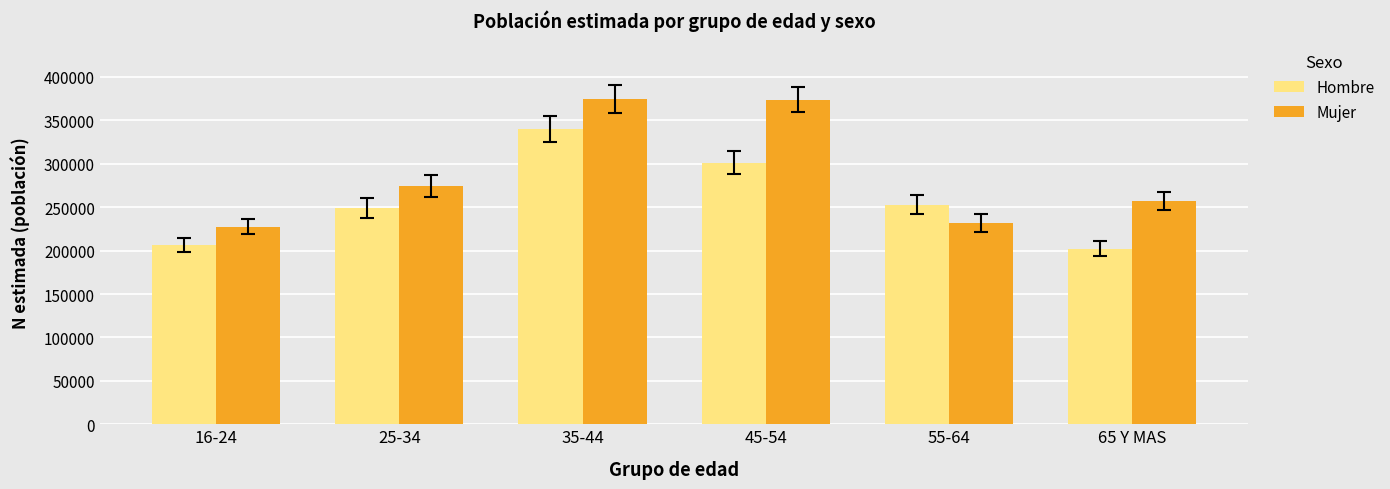

At which label is Hombre closest to 271178?

55-64